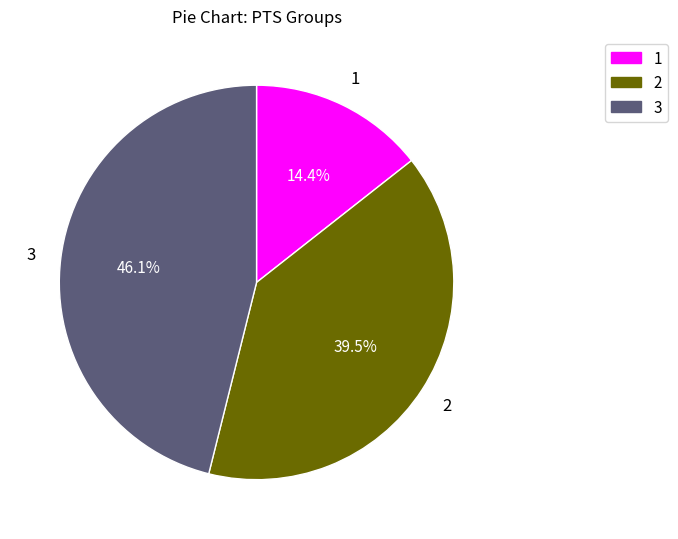

Rank the categories by value from highest to lowest.

3, 2, 1